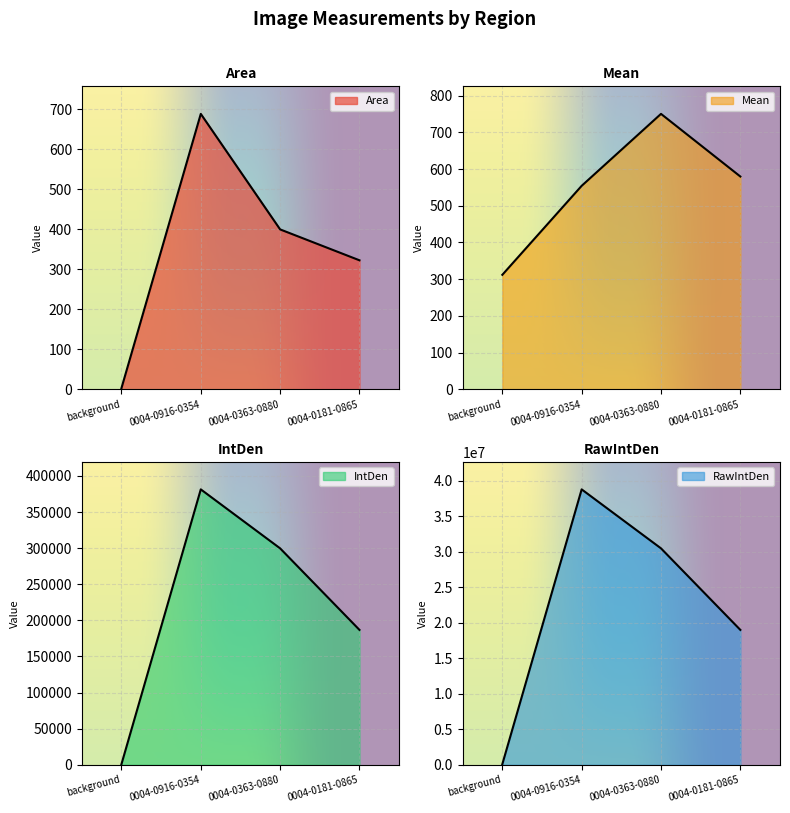

Reading left to right, list all the values displayed in this chart.

Area: background=2.9	0004-0916-0354=688.0	0004-0363-0880=399.4	0004-0181-0865=322.2
Mean: background=311.9	0004-0916-0354=554.3	0004-0363-0880=750.3	0004-0181-0865=579.7
IntDen: background=889.9	0004-0916-0354=381368.4	0004-0363-0880=299693.4	0004-0181-0865=186794.5
RawIntDen: background=90444.0	0004-0916-0354=38760504.0	0004-0363-0880=30459435.0	0004-0181-0865=18984921.0